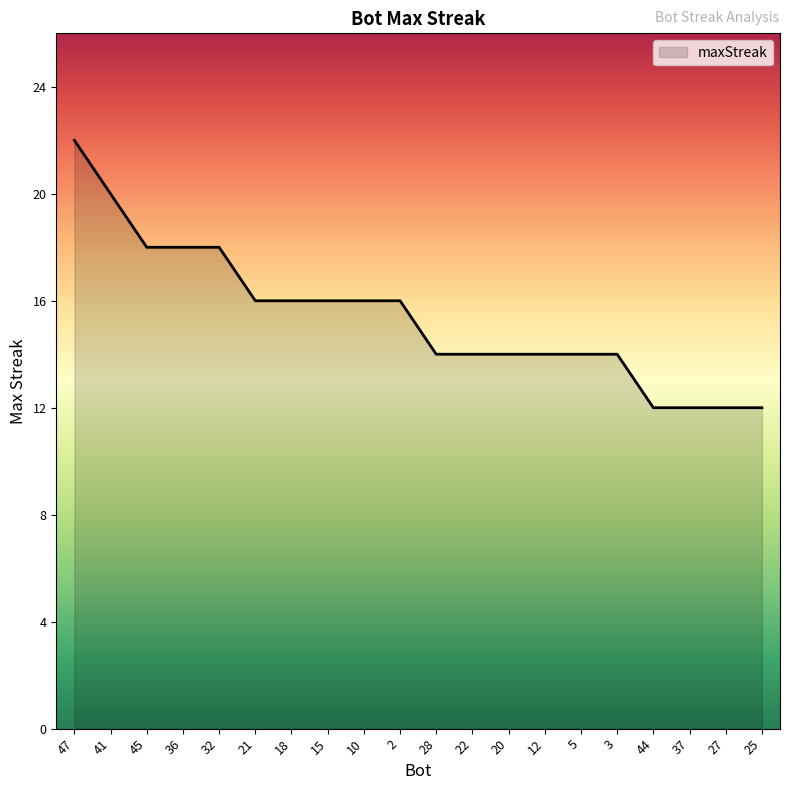

True or false: the data shows 17 at 25.

False